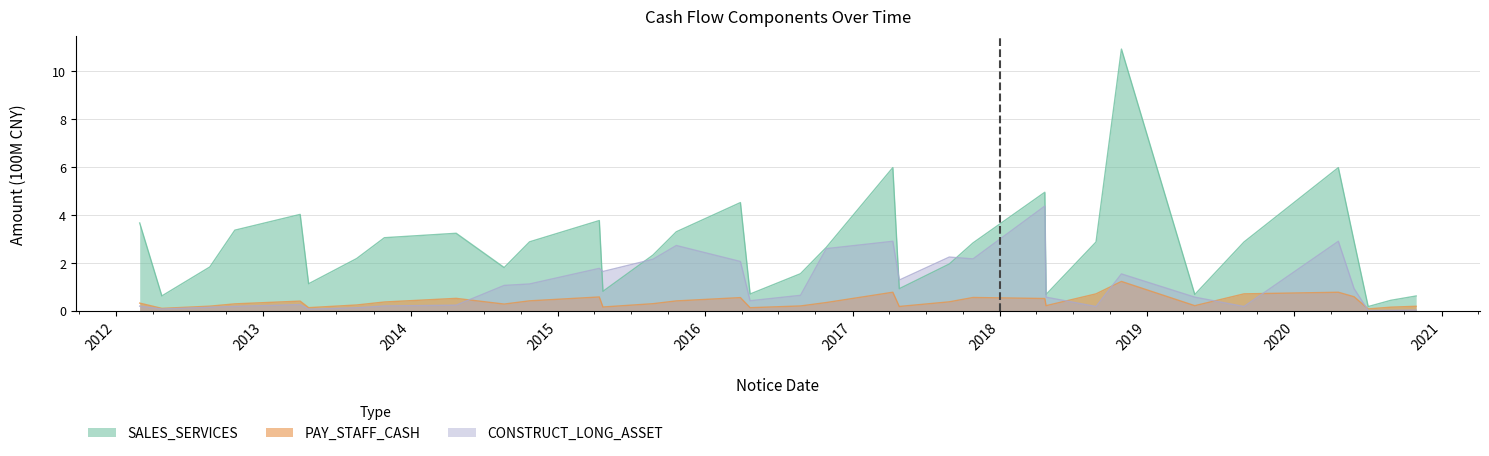

What is the sum of the CONSTRUCT_LONG_ASSET values at 2013-04-02 and 2017-08-29?

2.5